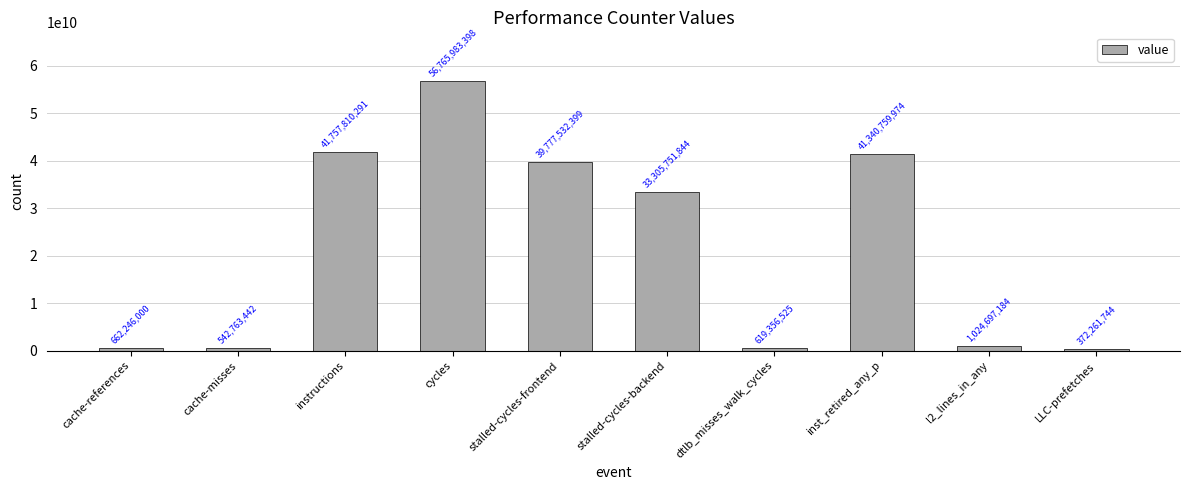

At which label does the data first exceed 33305751844?

instructions